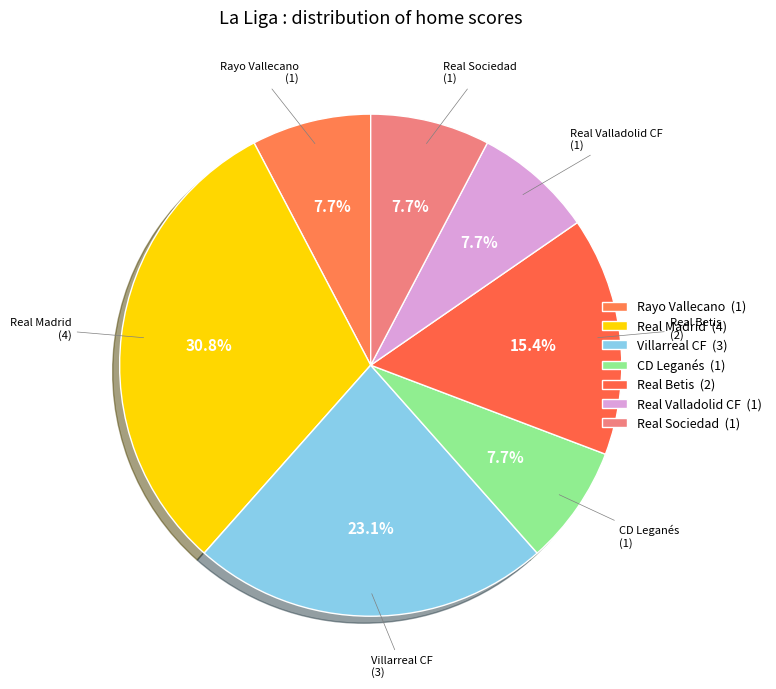

To the nearest percent, what percentage of the pie is Villarreal CF?

23%